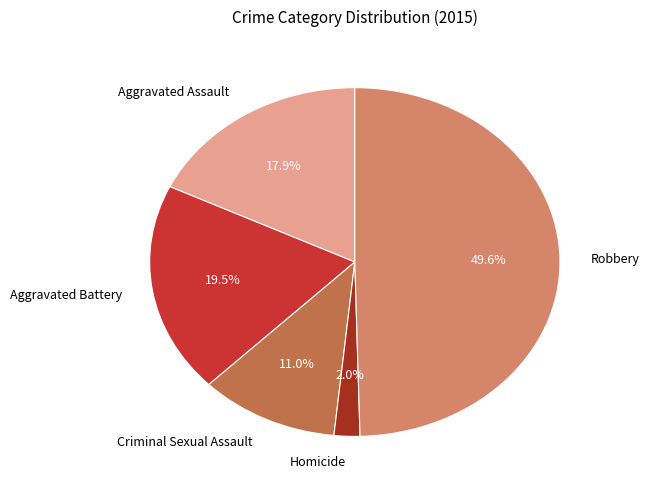

How many slices are in this pie chart?

5